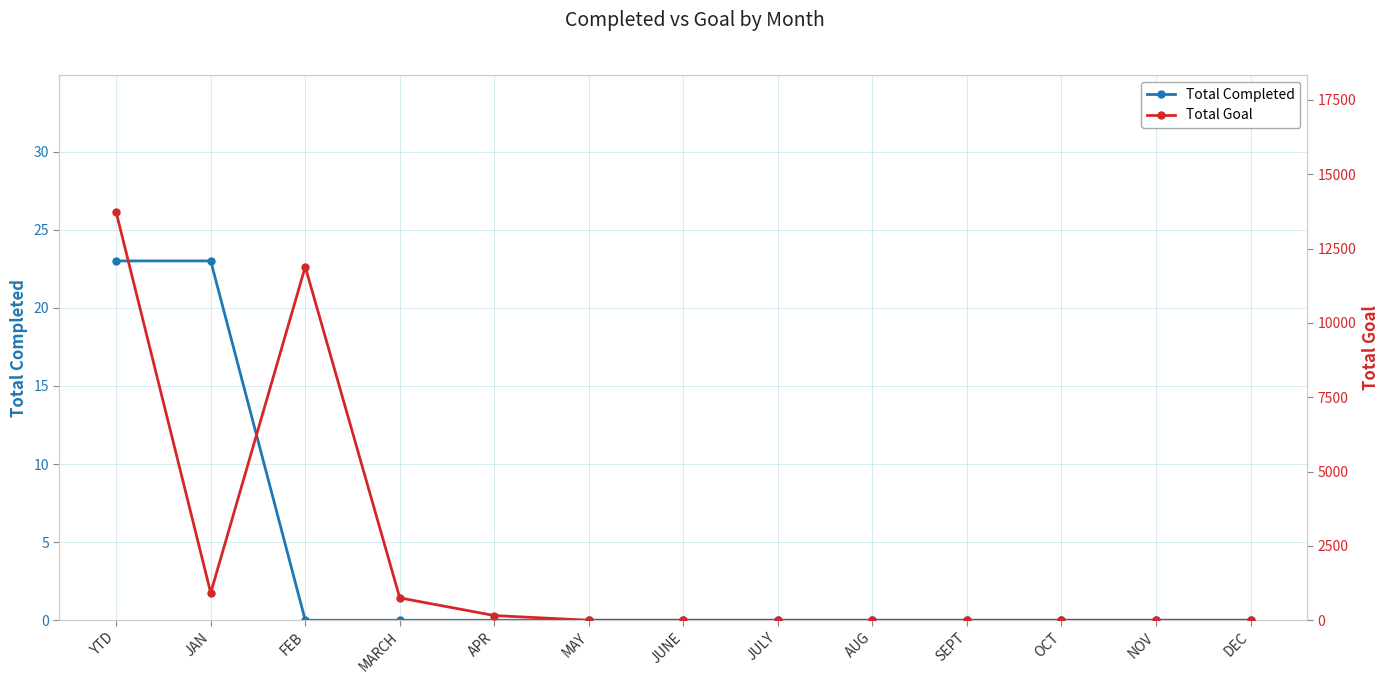

True or false: Total Goal and Total Completed intersect in this chart.

False